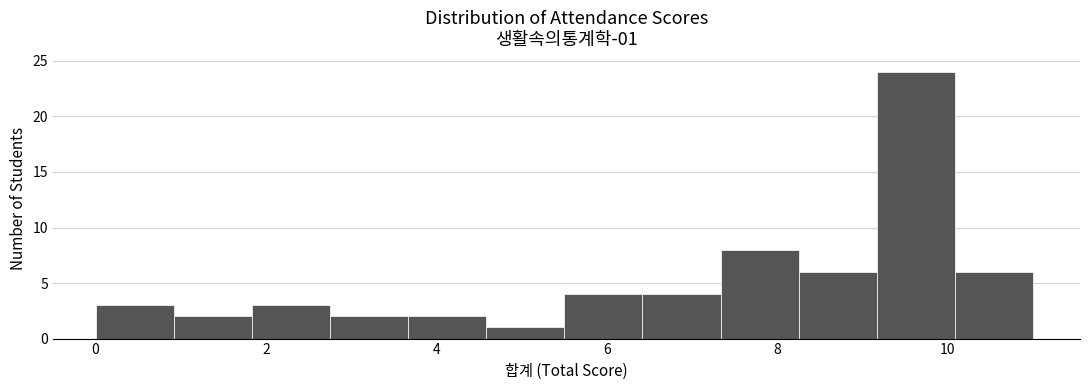

Reading left to right, transcribe this chart: for each bar, give the range it covers on the x-axis and its height. Neither the bar edges nor the heights are printed on the chart, so give them approximately, as read against the axes.

0.0 to 1.0: 3
1.0 to 1.8: 2
1.8 to 2.8: 3
2.8 to 3.6: 2
3.6 to 4.6: 2
4.6 to 5.6: 1
5.6 to 6.4: 4
6.4 to 7.4: 4
7.4 to 8.2: 8
8.2 to 9.2: 6
9.2 to 10.0: 24
10.0 to 11.0: 6